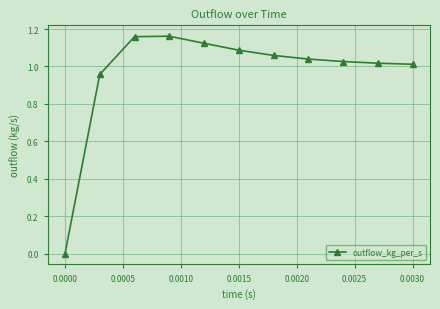

True or false: there are more than 0 points higher than both neighbors.

True